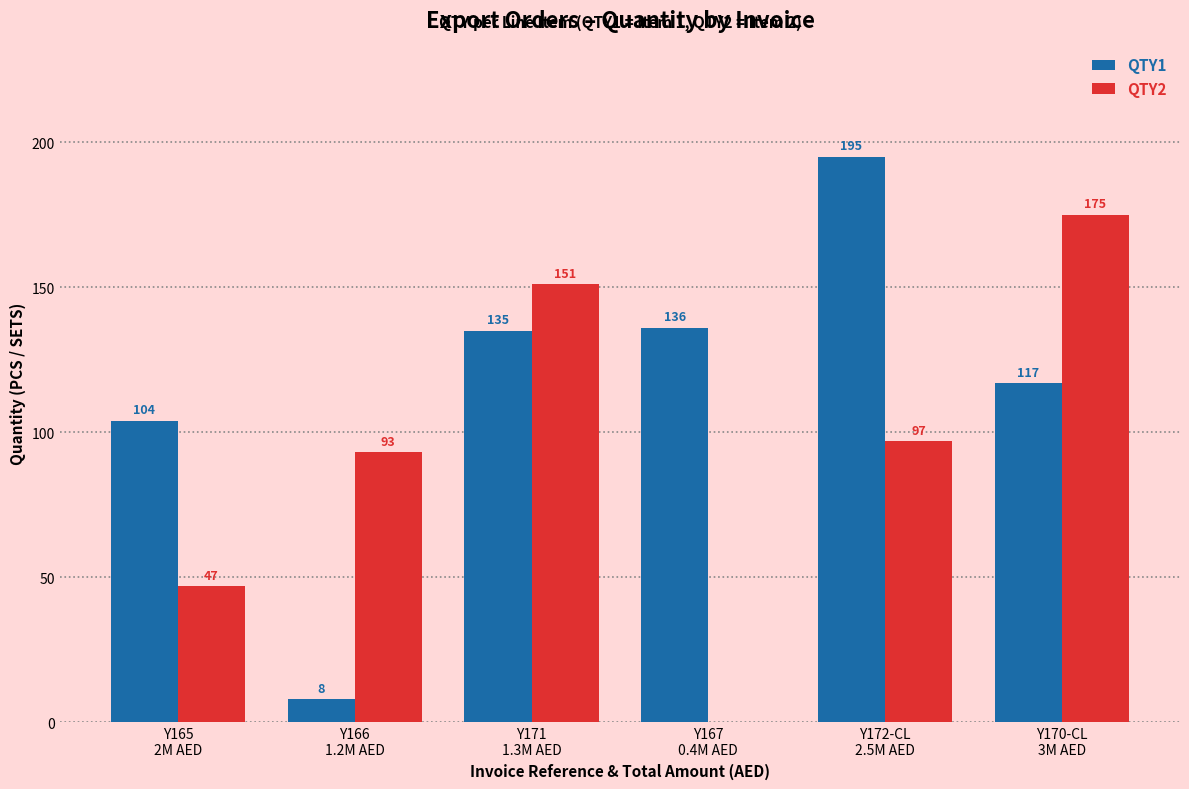

Does the chart contain stacked bars?

No